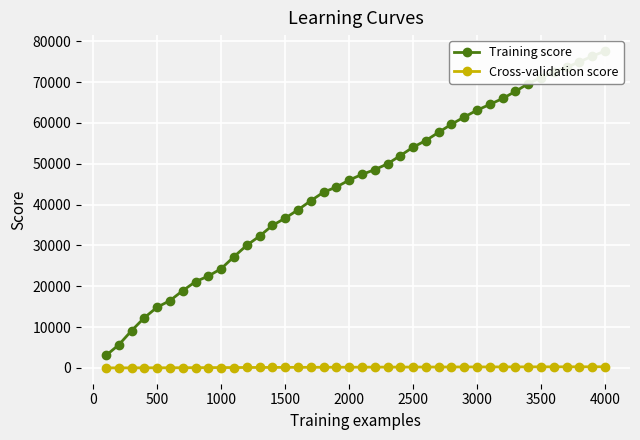

How many data points in Cross-validation score are less than 177?

20